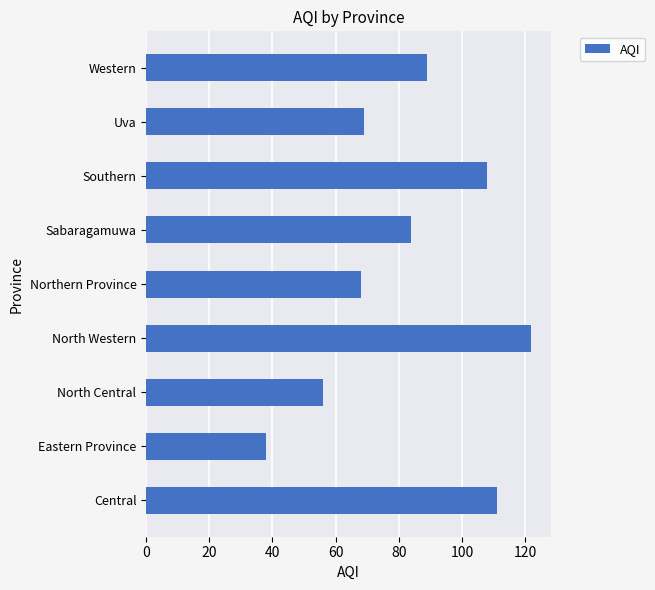

What value does the data have at Central?

111